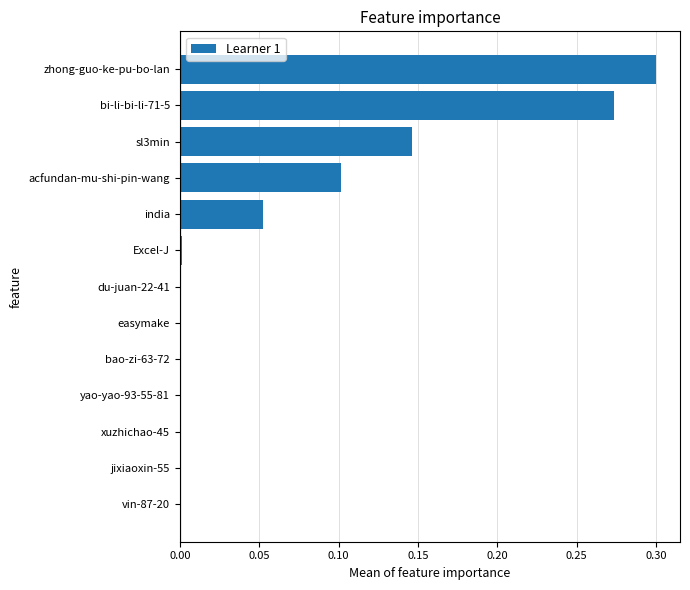

At which category does the chart reach its peak across all series?

zhong-guo-ke-pu-bo-lan